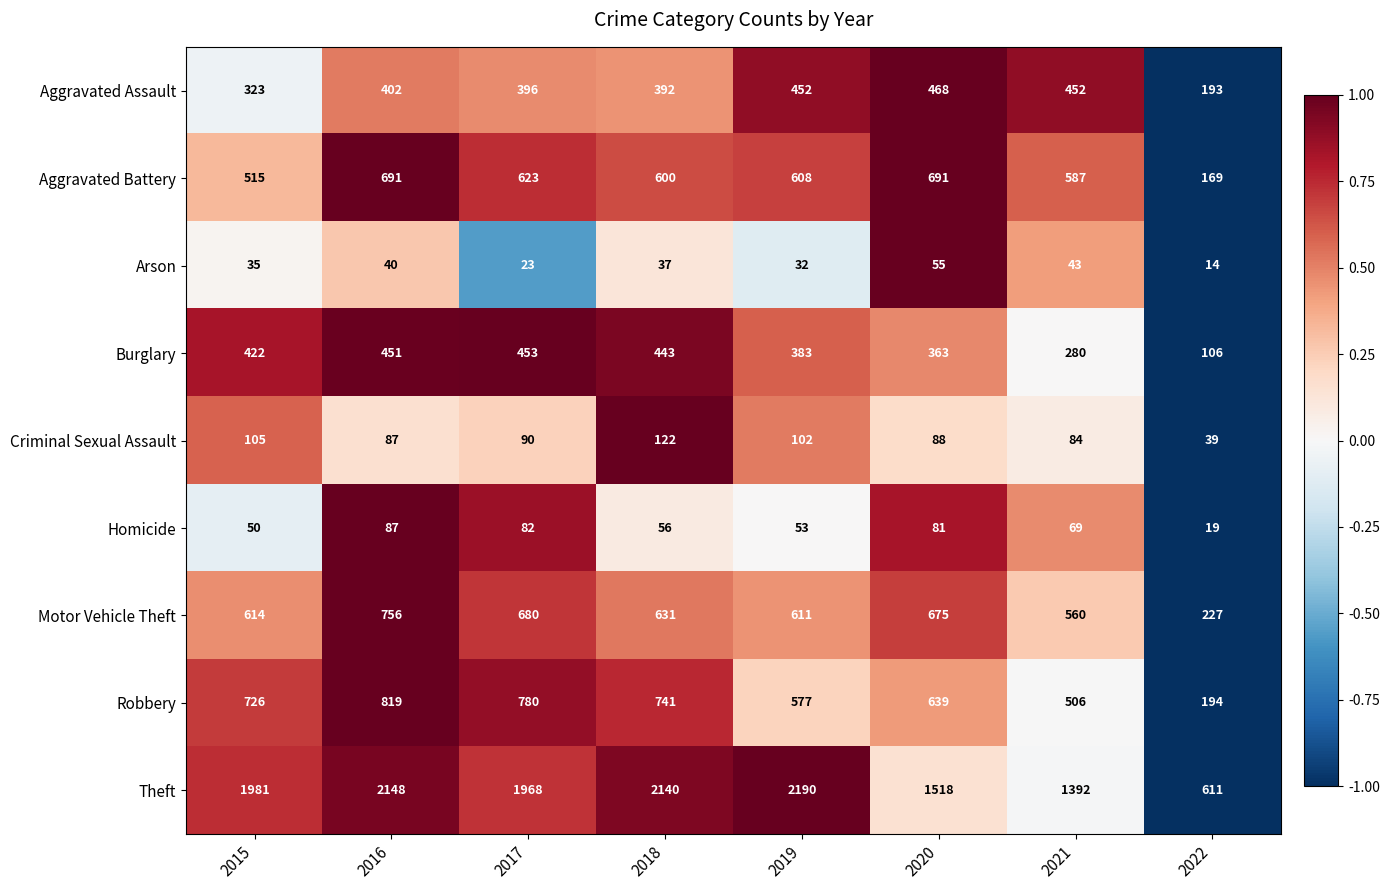

What is the total value across all series at 2016?

5481